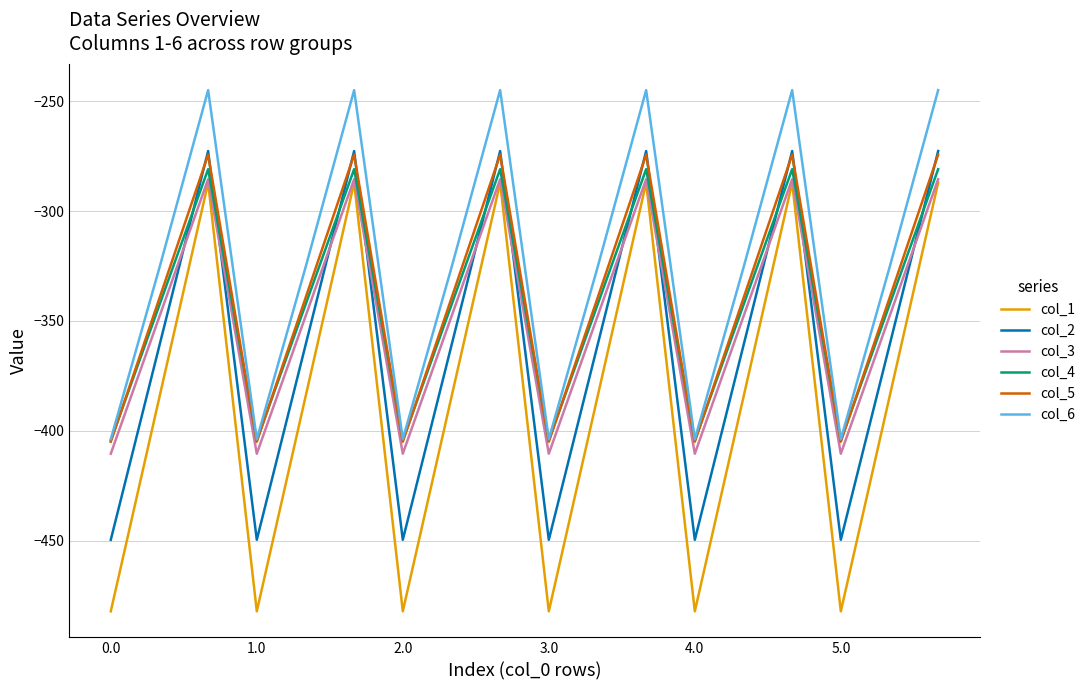

Which series has the widest spread of values?

col_1